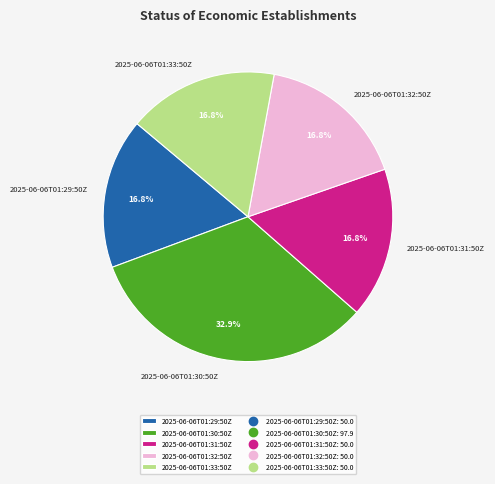

True or false: 2025-06-06T01:31:50Z accounts for 2% of the total.

False